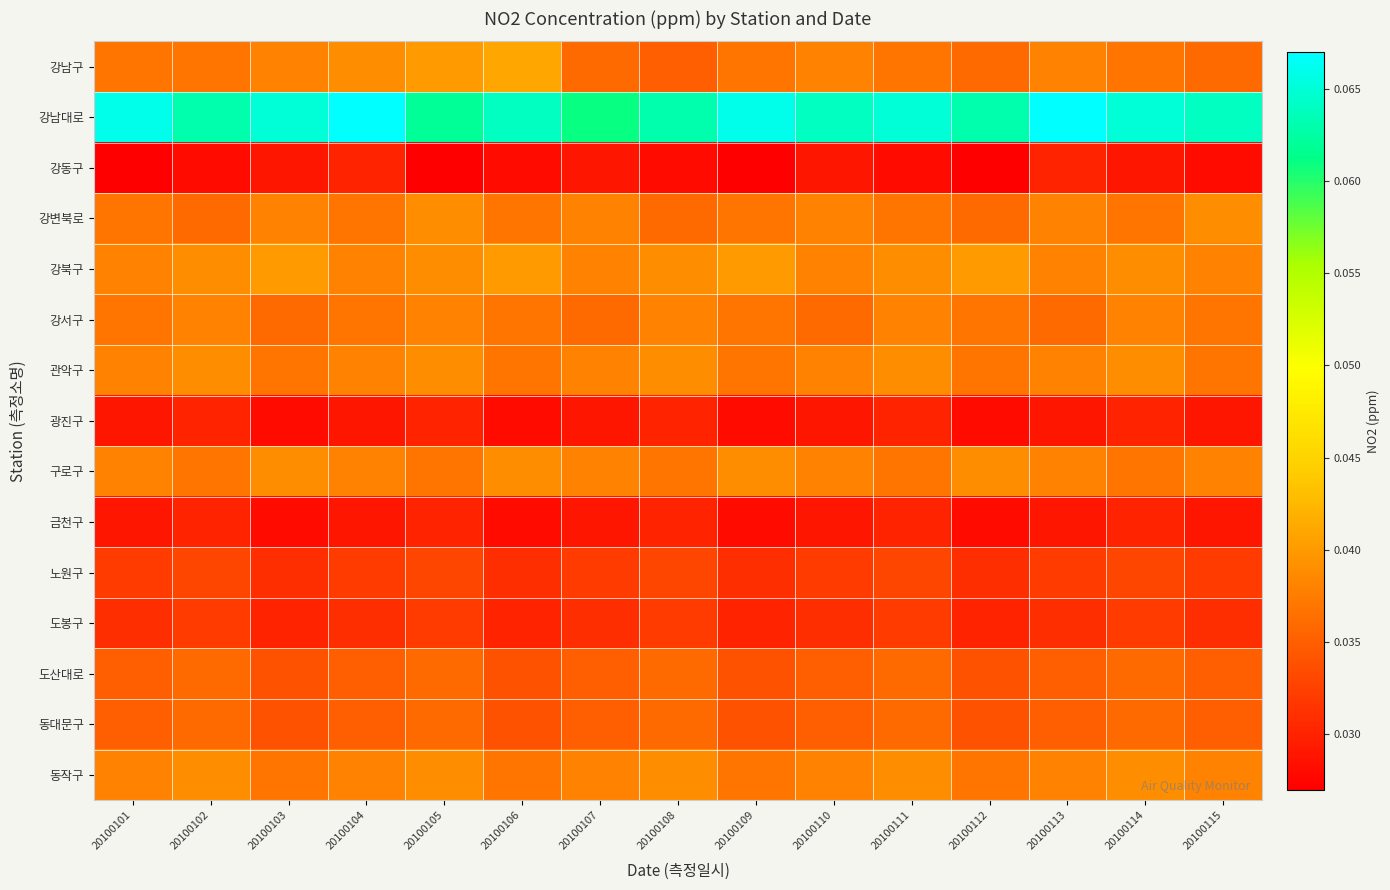

Count the number of categories in the chart.

15